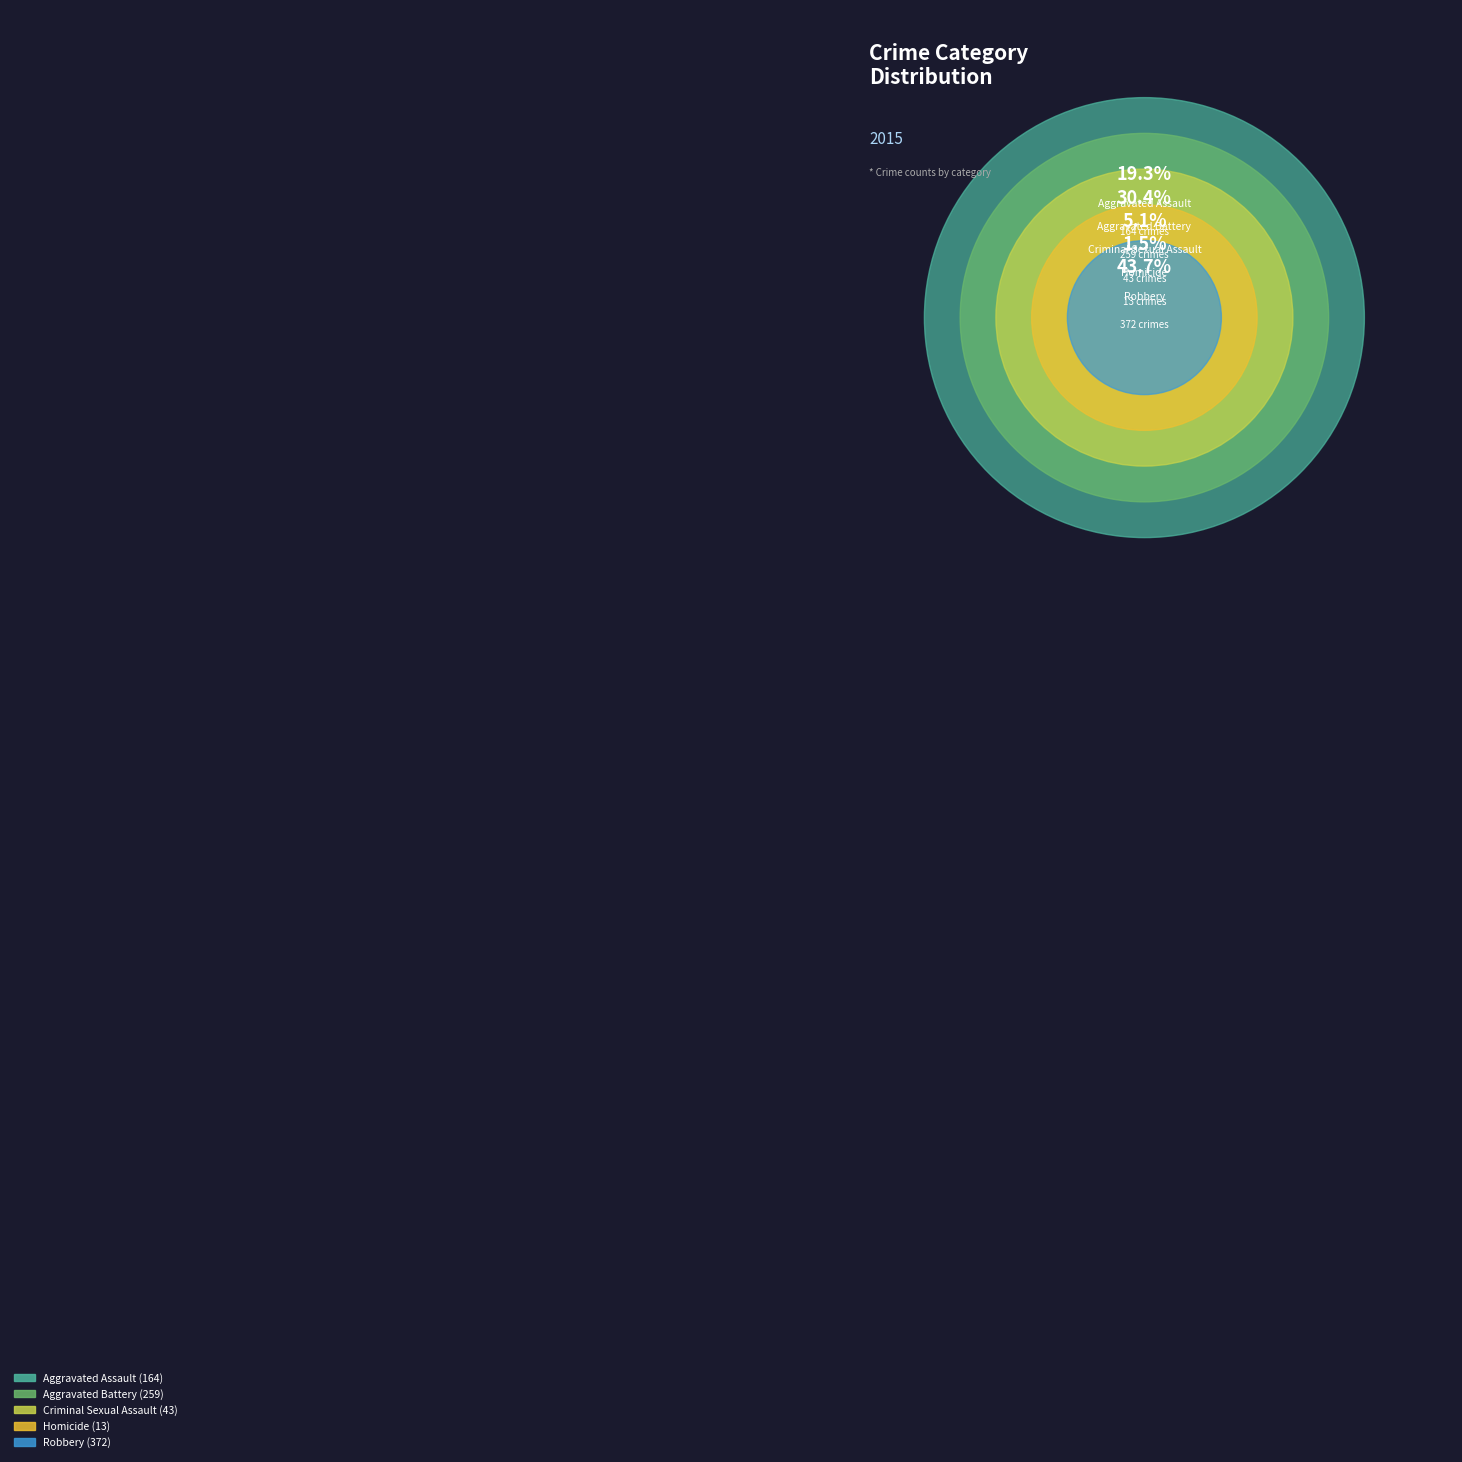

Is there any slice that represents more than half of the pie?

No